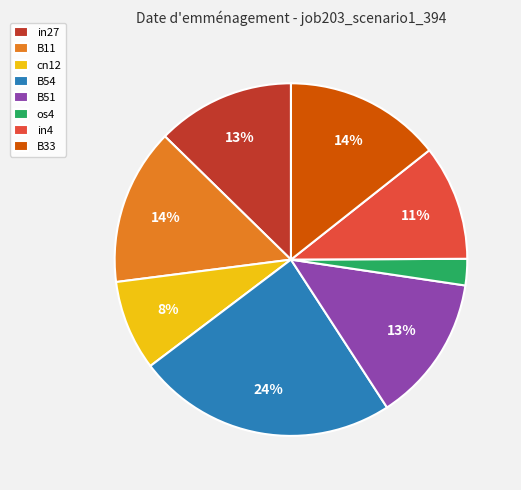

What percentage is the B11 slice, to the nearest percent?

14%